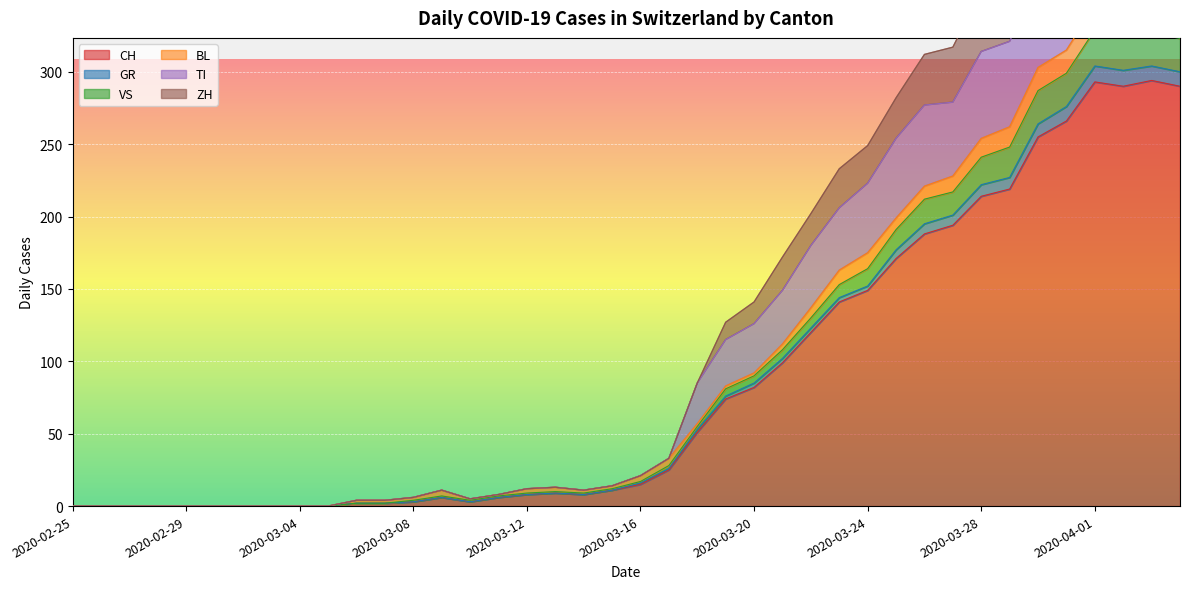

True or false: CH and VS cross at least once.

False